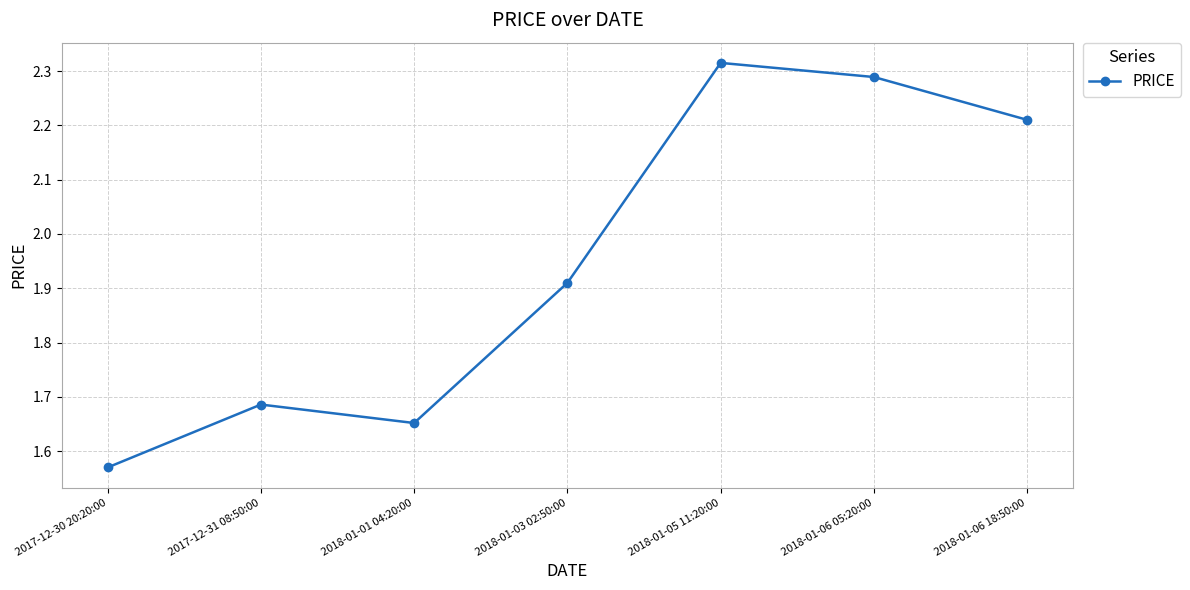

Does the chart have visible grid lines?

Yes